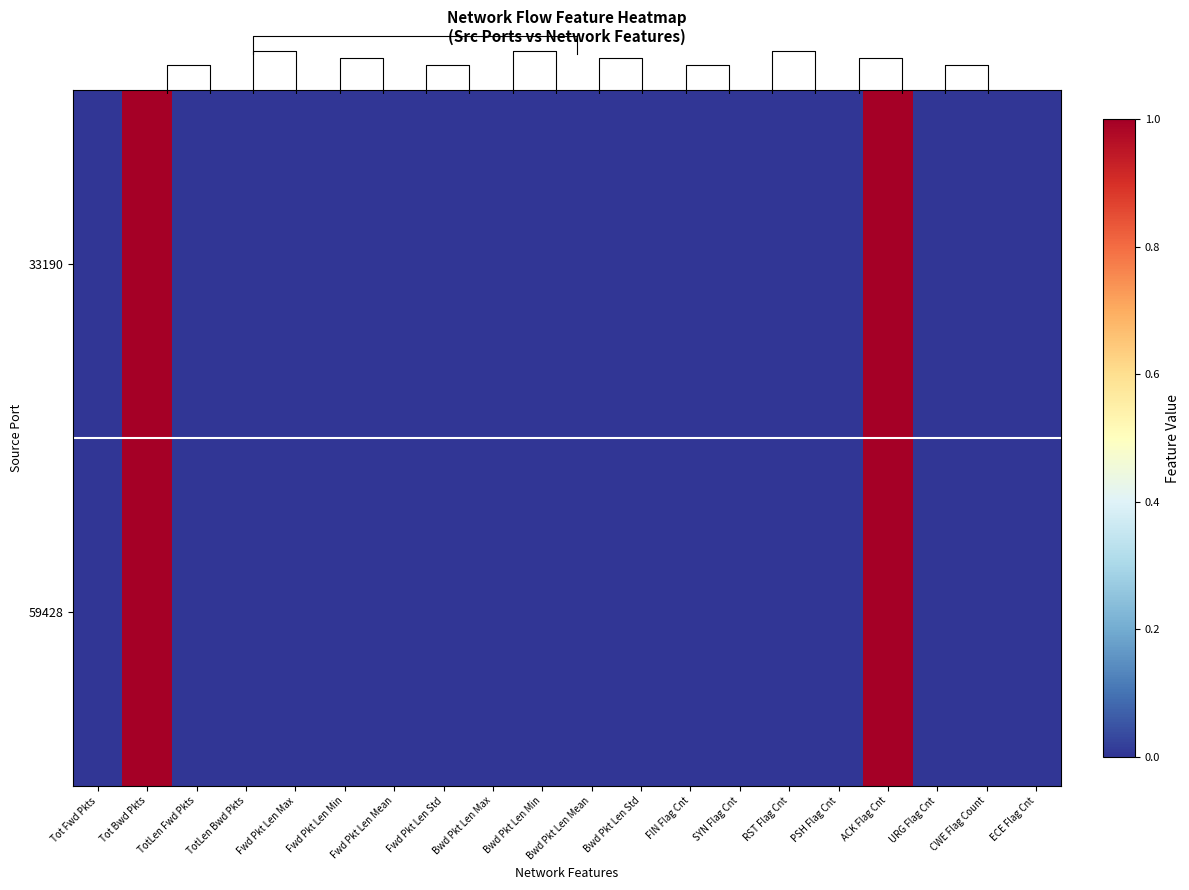

At which category is the sum across all series the highest?

Tot Bwd Pkts